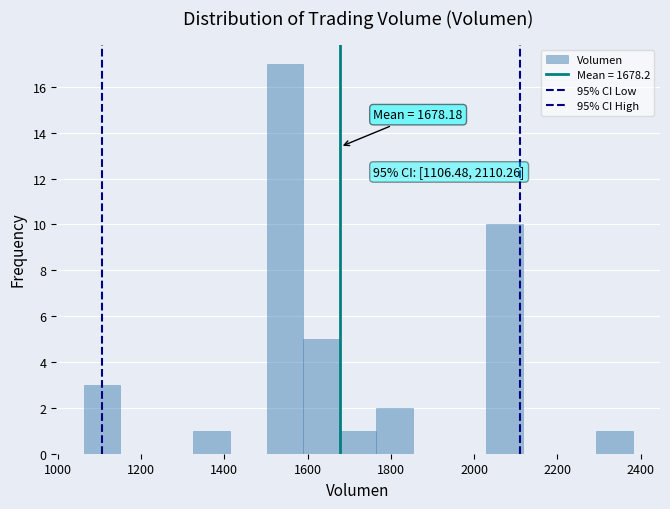

Which range on the x-axis has the tallest bar?

1500 to 1580